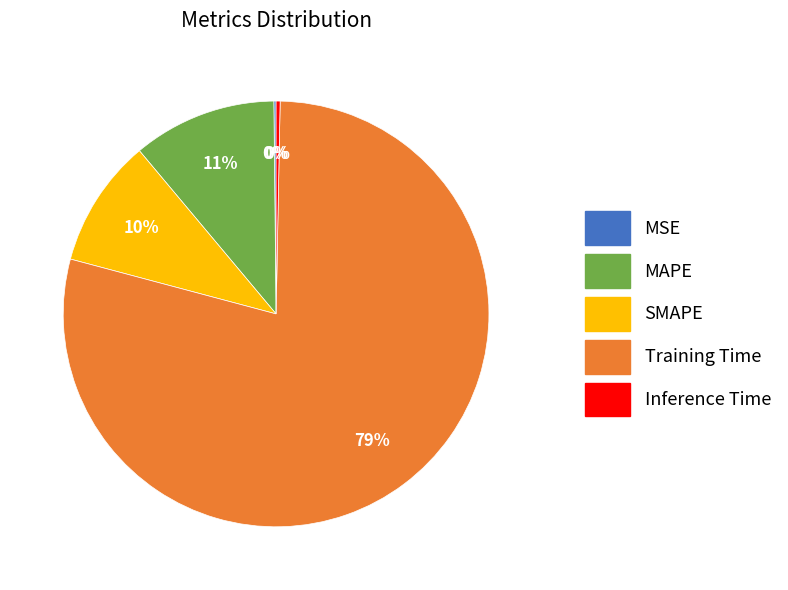

Which category has the biggest portion of the pie?

Training Time